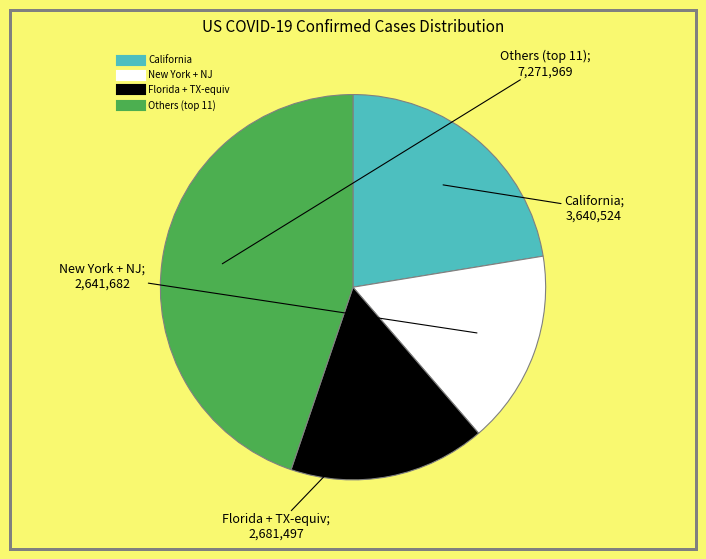

Does any single category account for the majority?

No